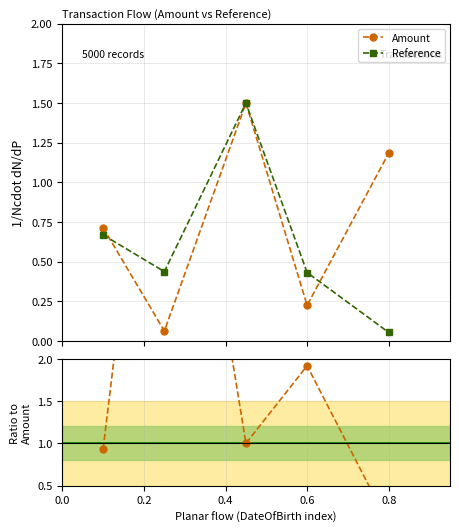

True or false: Amount has more than 1 points higher than both neighbors.

False